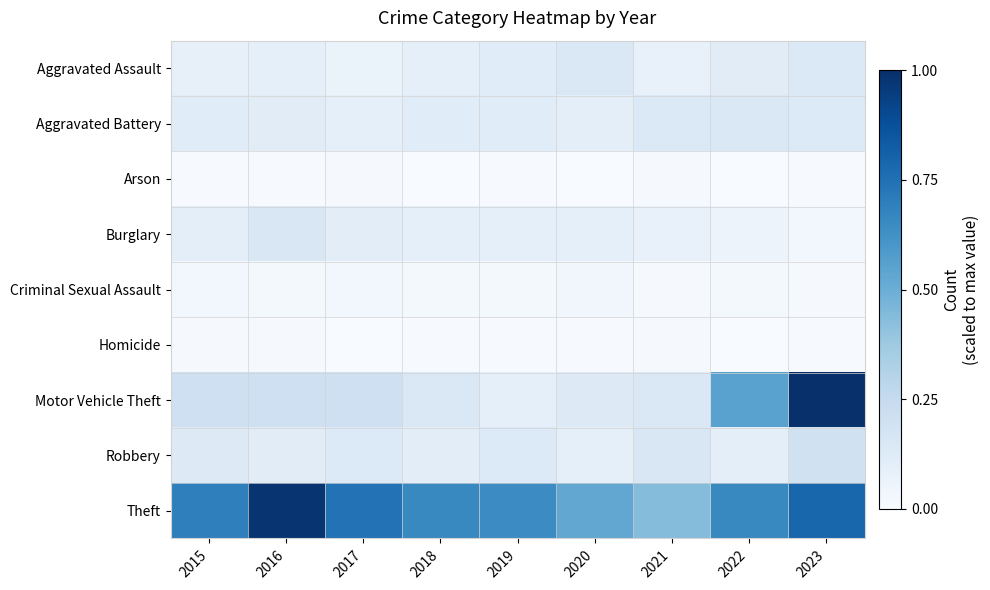

List the series in order of their peak value, lowest first.

Arson, Homicide, Criminal Sexual Assault, Aggravated Assault, Aggravated Battery, Burglary, Robbery, Theft, Motor Vehicle Theft